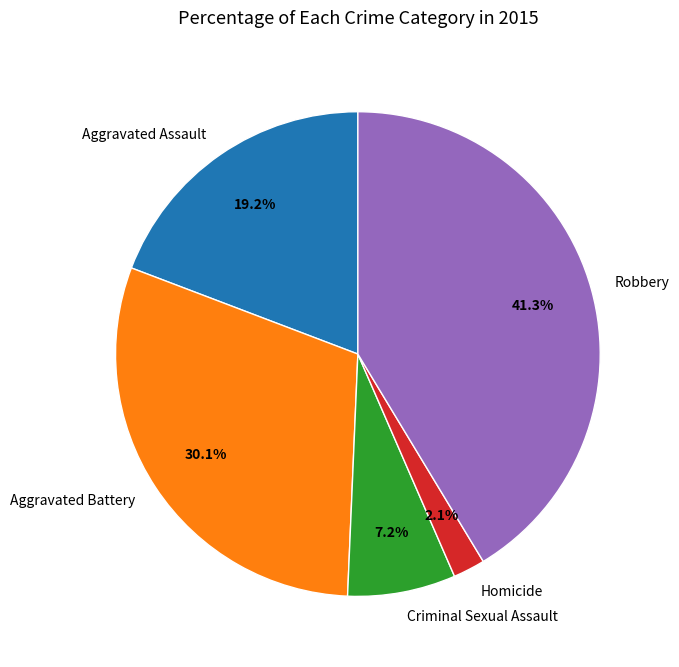

To the nearest percent, what is the difference between the Aggravated Assault and Homicide slice percentages?

17%